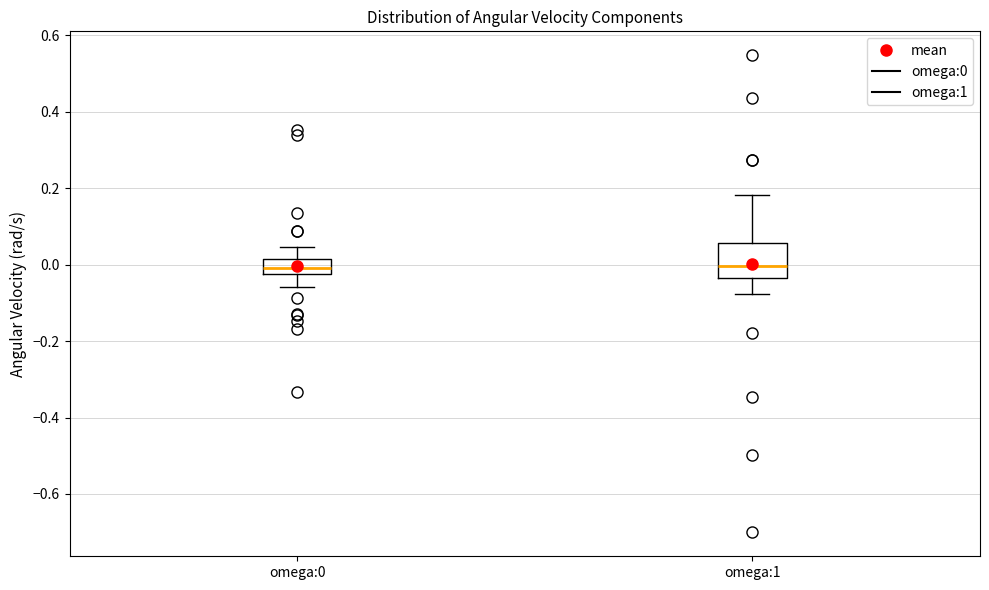

Reading left to right, read every box against the y-axis: the position of its median line, the range the box covers, and the ends of its whiskers. The values are not printed on the chart, so give them approximately, as read against the axis.

omega:0: median 0.00, box -0.02 to 0.02, whiskers -0.06 to 0.04
omega:1: median 0.00, box -0.04 to 0.06, whiskers -0.08 to 0.18